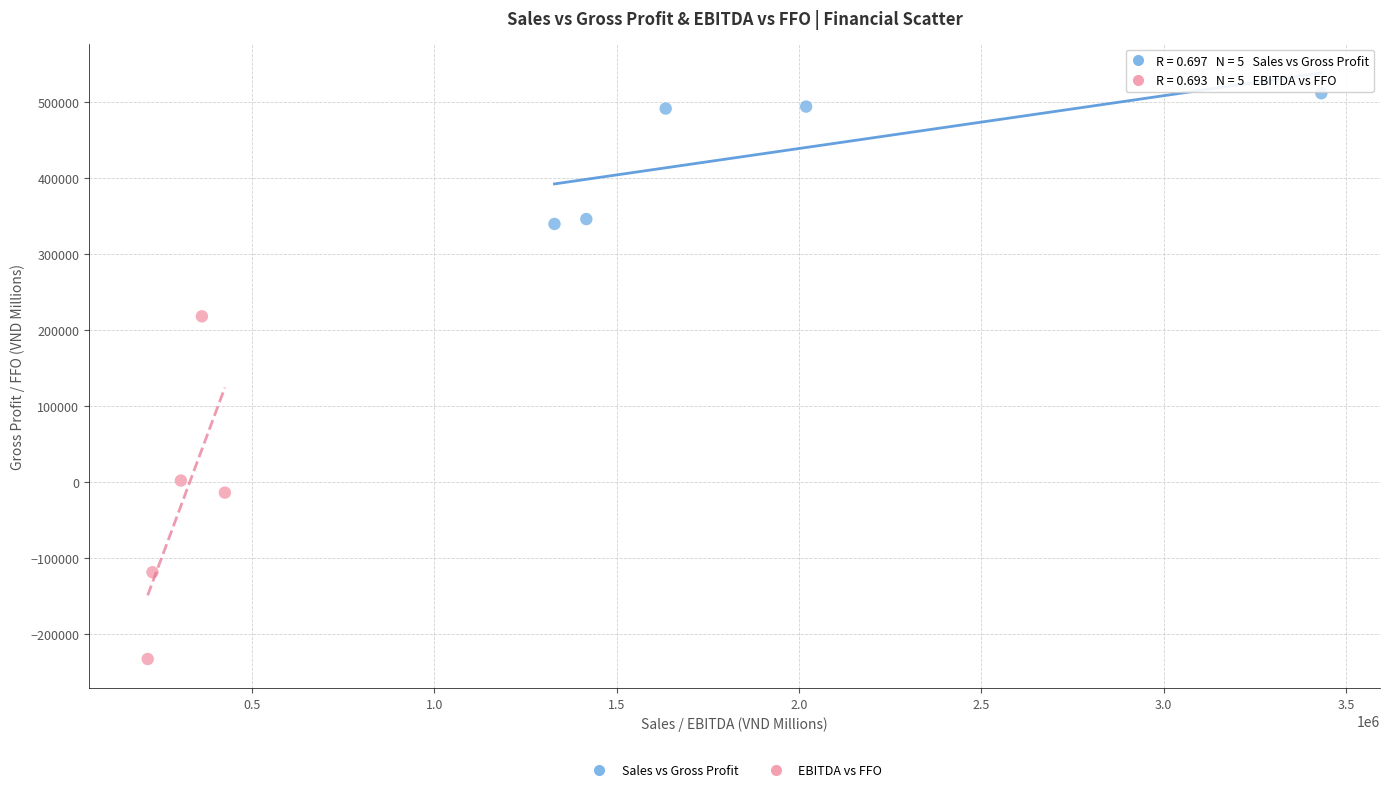

Which series reaches the maximum Y coordinate?

Sales vs Gross Profit